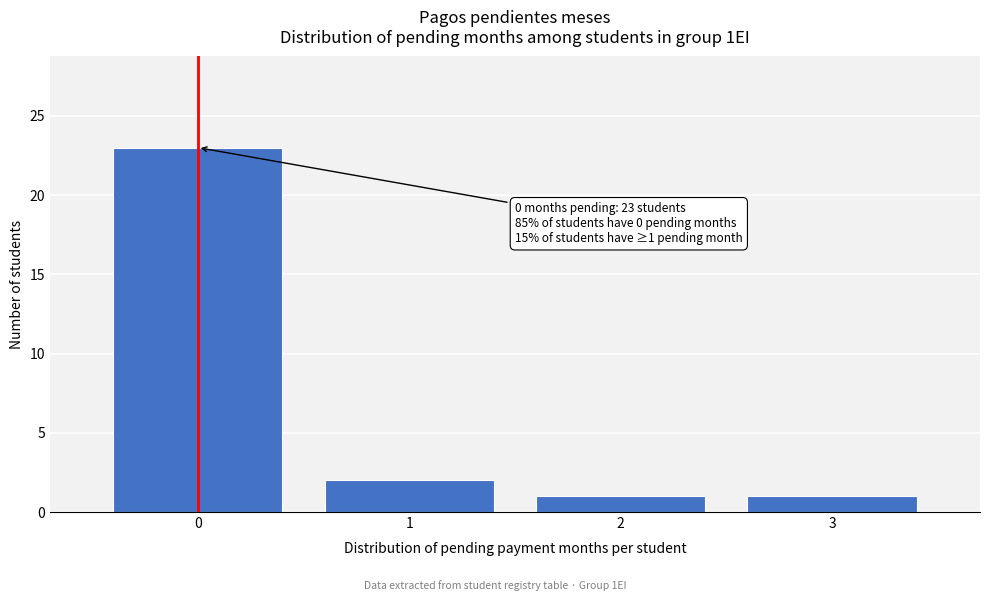

Reading left to right, list all the values displayed in this chart.

23	2	1	1